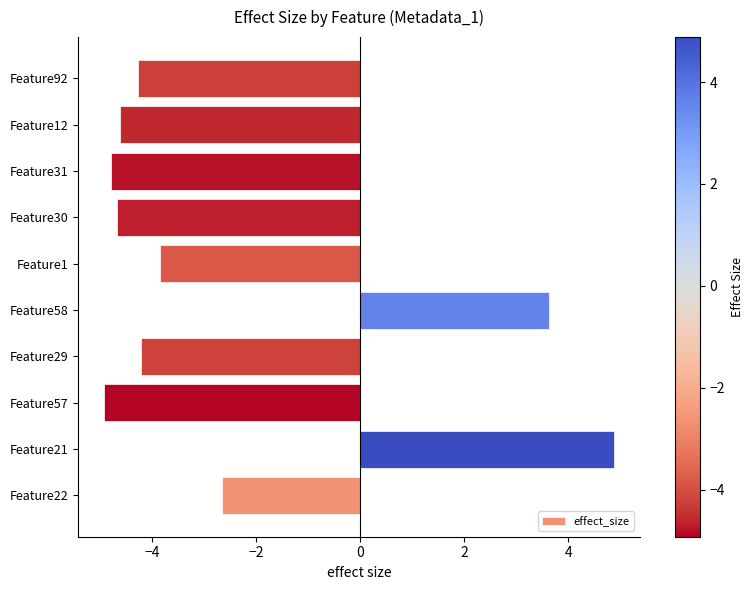

How many data points are less than -4?

6